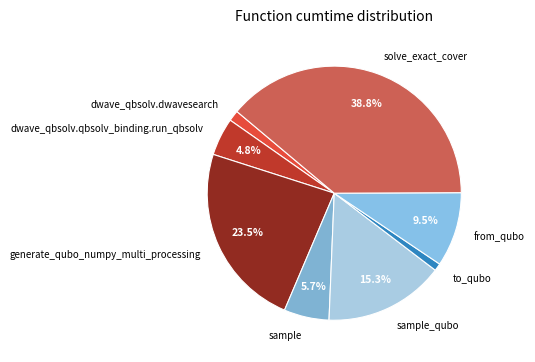

How many segments does this pie chart have?

8